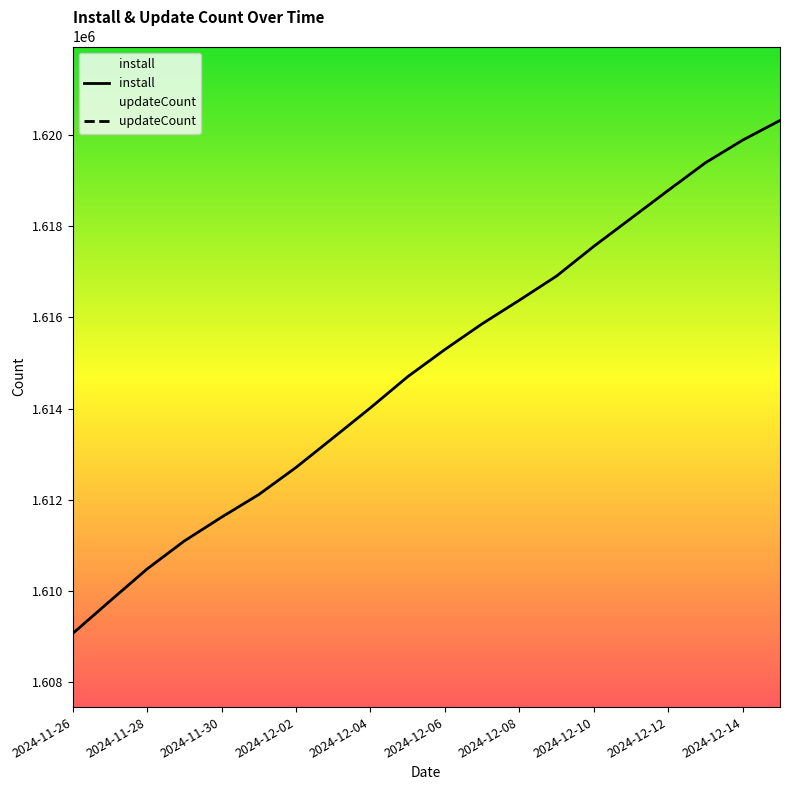

What is the lowest value of the install series?

1609068